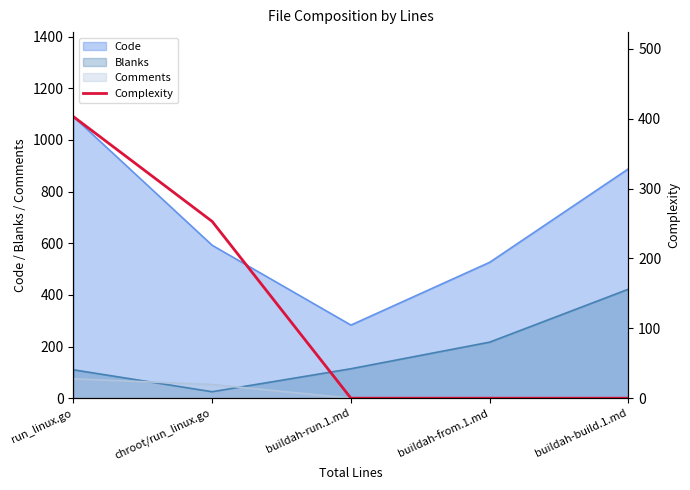

Reading left to right, what are all the values shown in this chart?

403	253	0	0	0